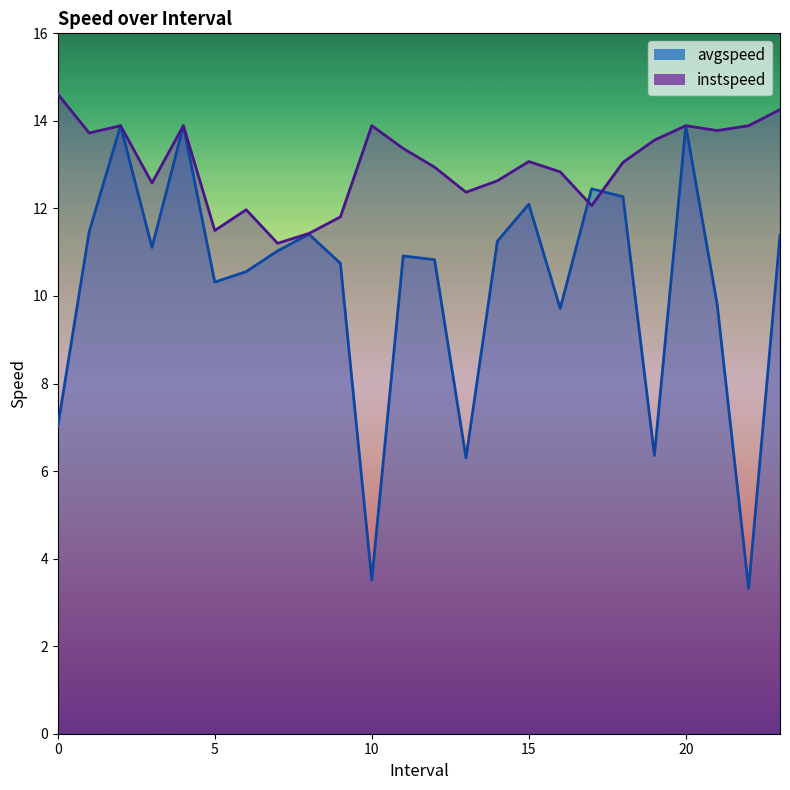

Reading left to right, what are all the values shown in this chart?

avgspeed: 0.0=7.0	1.0=11.5	2.0=13.9	3.0=11.1	4.0=13.9	5.0=10.3	6.0=10.6	7.0=11.0	8.0=11.4	9.0=10.7	10.0=3.5	11.0=10.9	12.0=10.8	13.0=6.3	14.0=11.3	15.0=12.1	16.0=9.7	17.0=12.4	18.0=12.3	19.0=6.4	20.0=13.9	21.0=9.8	22.0=3.3	23.0=11.4
instspeed: 0.0=14.6	1.0=13.7	2.0=13.9	3.0=12.6	4.0=13.9	5.0=11.5	6.0=12.0	7.0=11.2	8.0=11.4	9.0=11.8	10.0=13.9	11.0=13.4	12.0=12.9	13.0=12.4	14.0=12.6	15.0=13.1	16.0=12.8	17.0=12.1	18.0=13.1	19.0=13.6	20.0=13.9	21.0=13.8	22.0=13.9	23.0=14.3